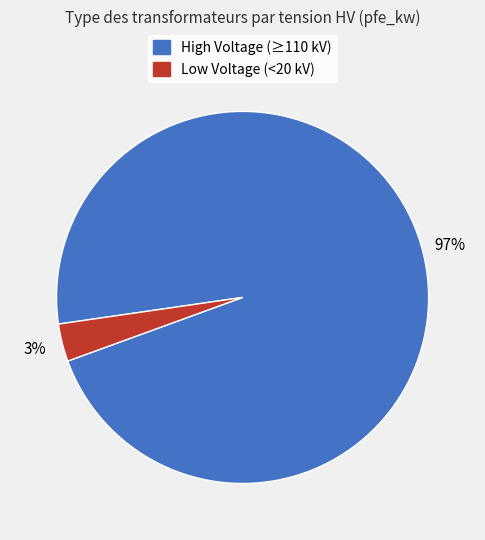

Does any single category account for the majority?

Yes